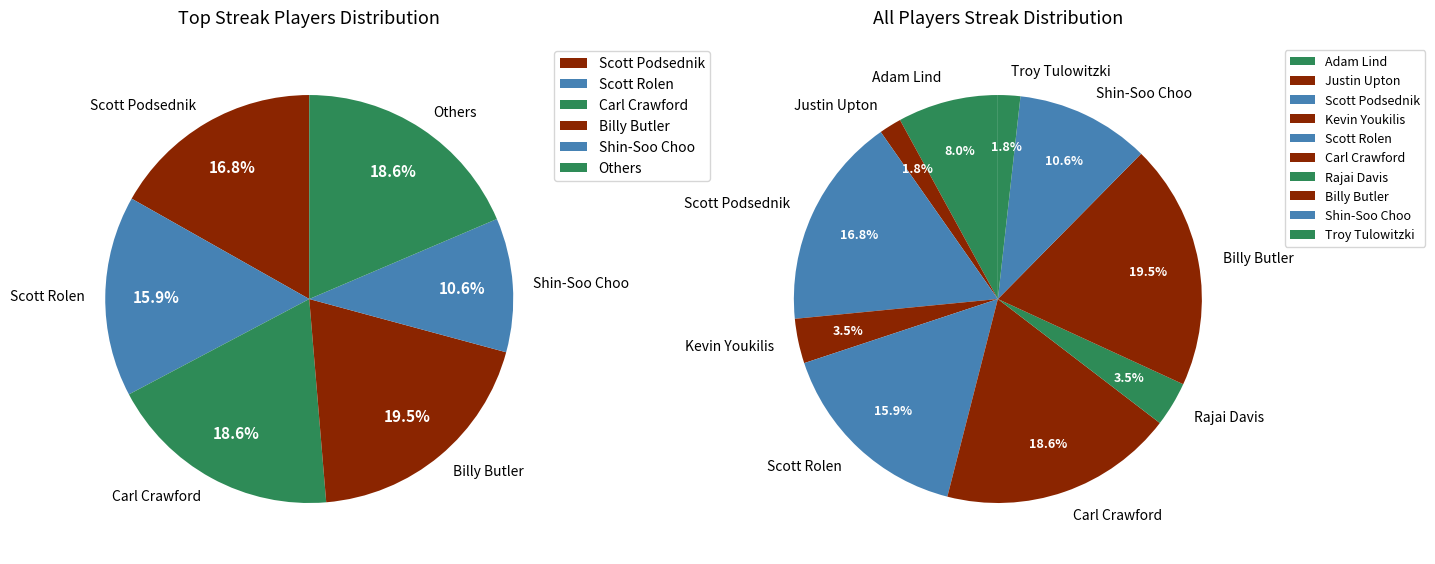

Count the number of slices in the pie.

10